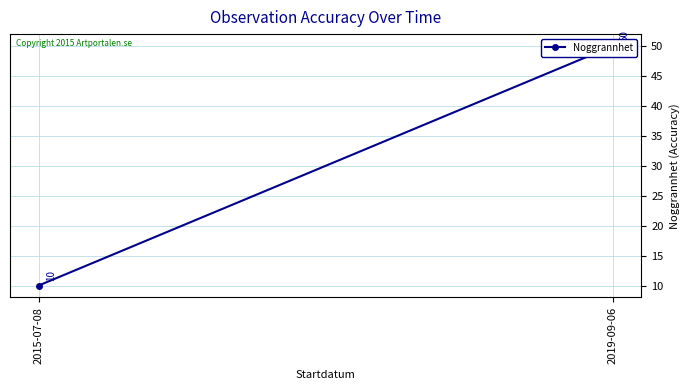

List the labels in order of value, smallest first.

2015-07-08, 2019-09-06